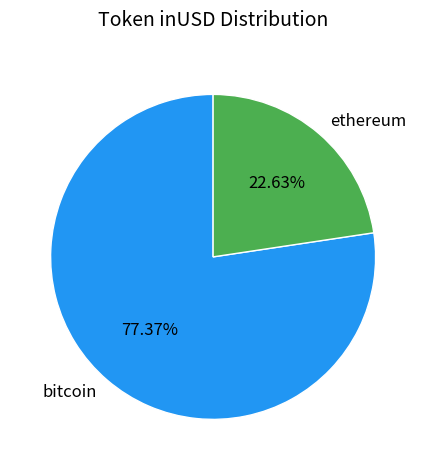

Which category accounts for the majority?

bitcoin